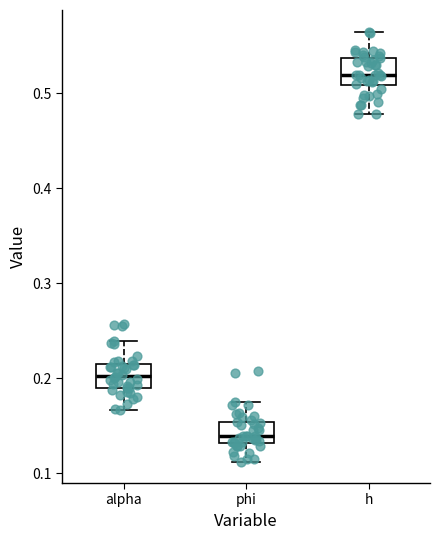

Reading left to right, transcribe this box plot: for each box, give where its median line is, the range the box spans, and where its two whiskers end, as read against the y-axis. The values are not printed on the chart, so give them approximately, as read against the axis.

alpha: median 0.20, box 0.19 to 0.22, whiskers 0.17 to 0.24
phi: median 0.14, box 0.13 to 0.15, whiskers 0.11 to 0.18
h: median 0.52, box 0.51 to 0.54, whiskers 0.48 to 0.56